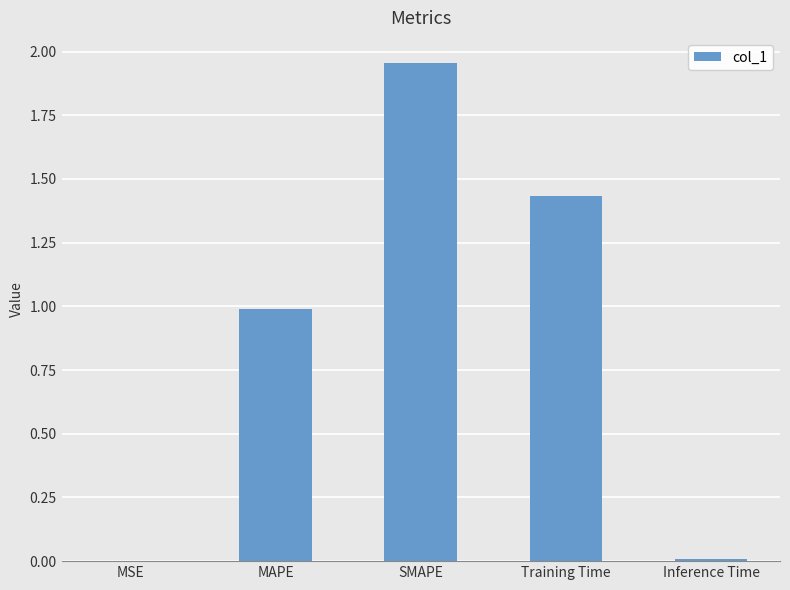

What is the change in value from MAPE to Training Time?

+0.4